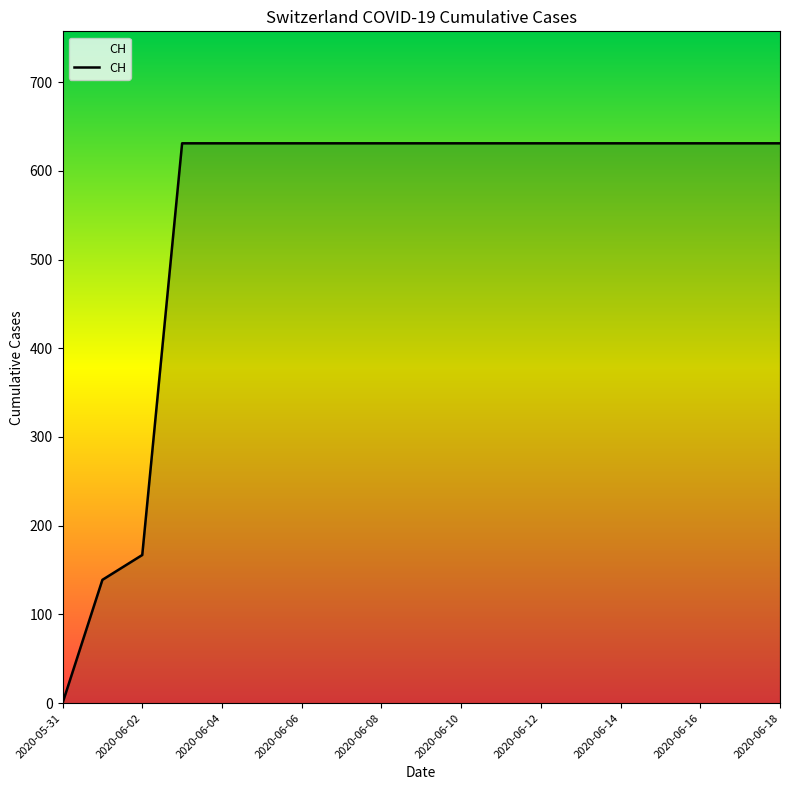

Is this an area chart (filled region under the line)?

No